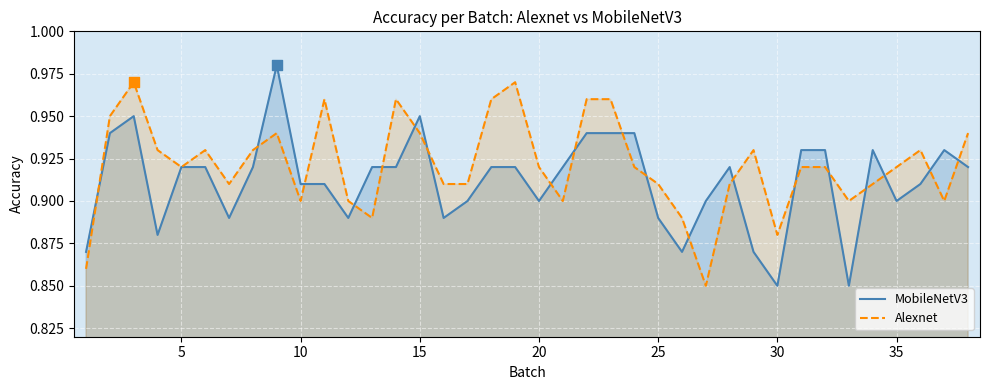

Is the value of Alexnet at 15 greater than the value of MobileNetV3 at 5?

Yes